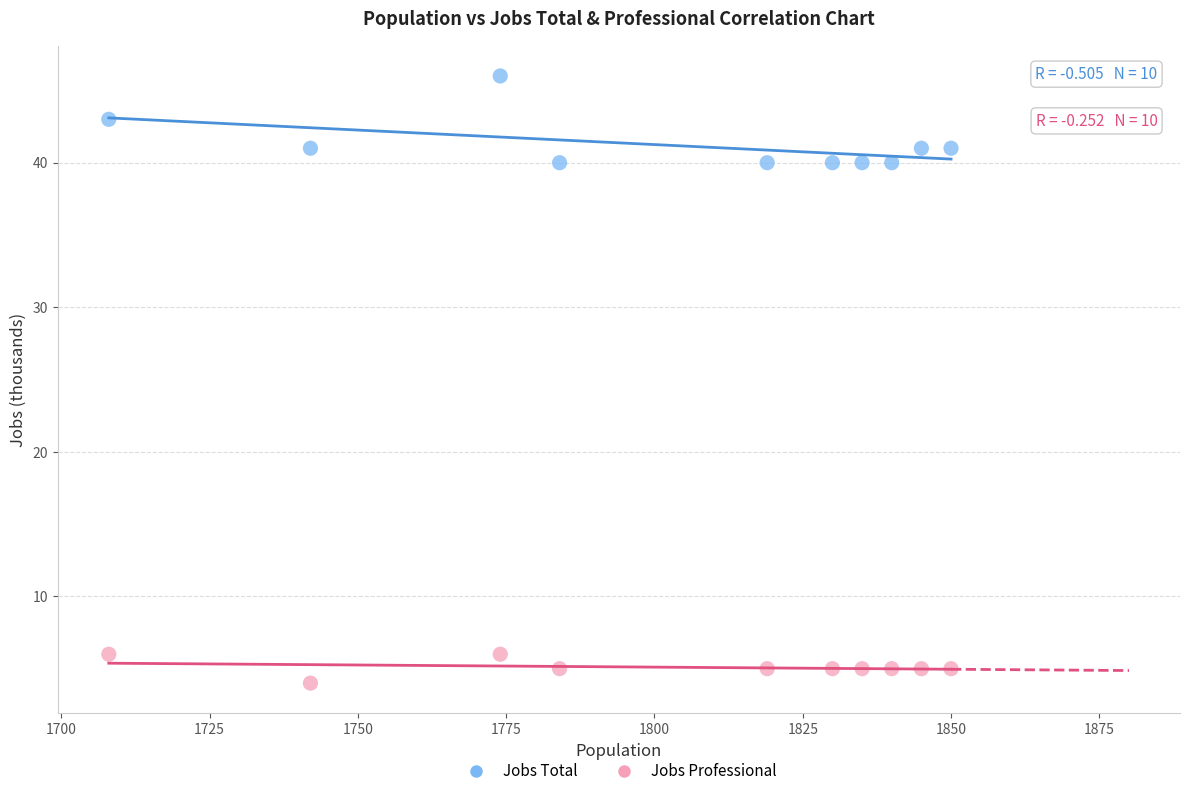

Which series contains the highest Y value?

Jobs Total